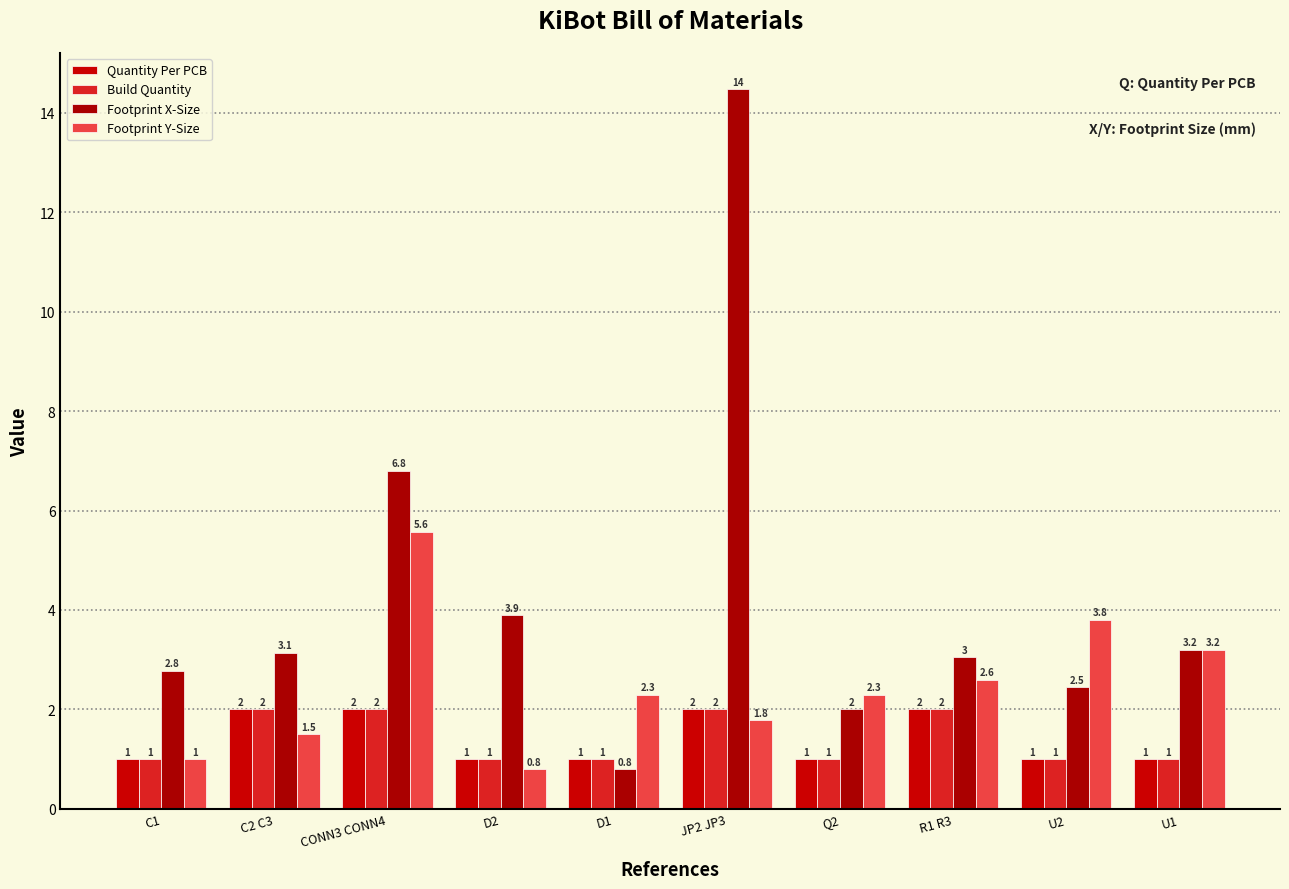

Reading left to right, extract all data points from this chart.

Quantity Per PCB: 1.0	2.0	2.0	1.0	1.0	2.0	1.0	2.0	1.0	1.0
Build Quantity: 1.0	2.0	2.0	1.0	1.0	2.0	1.0	2.0	1.0	1.0
Footprint X-Size: 2.8	3.1	6.8	3.9	0.8	14.5	2.0	3.0	2.5	3.2
Footprint Y-Size: 1.0	1.5	5.6	0.8	2.3	1.8	2.3	2.6	3.8	3.2